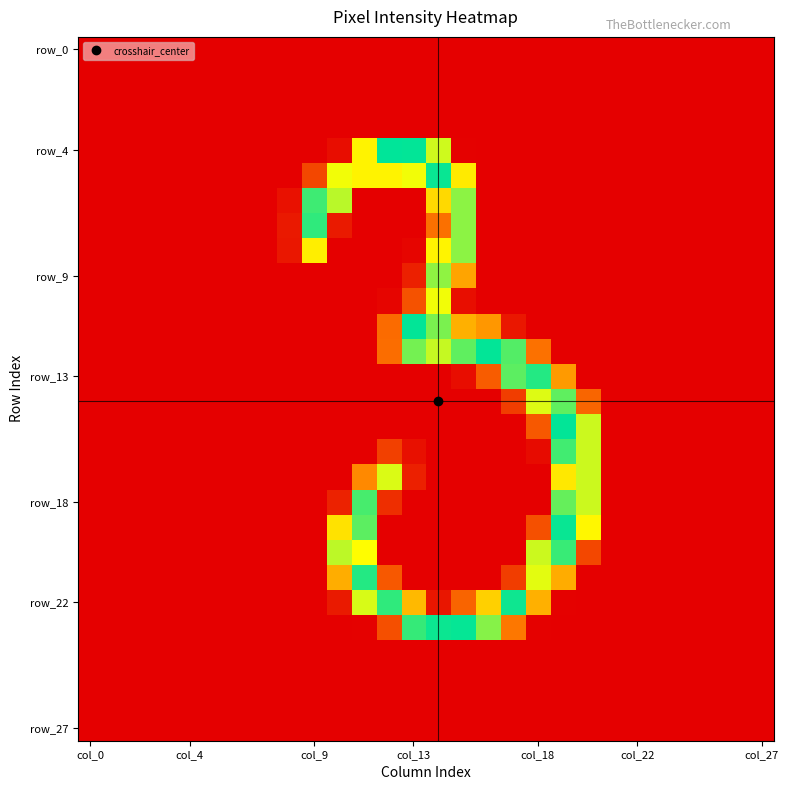

What is the greatest value displayed?

255